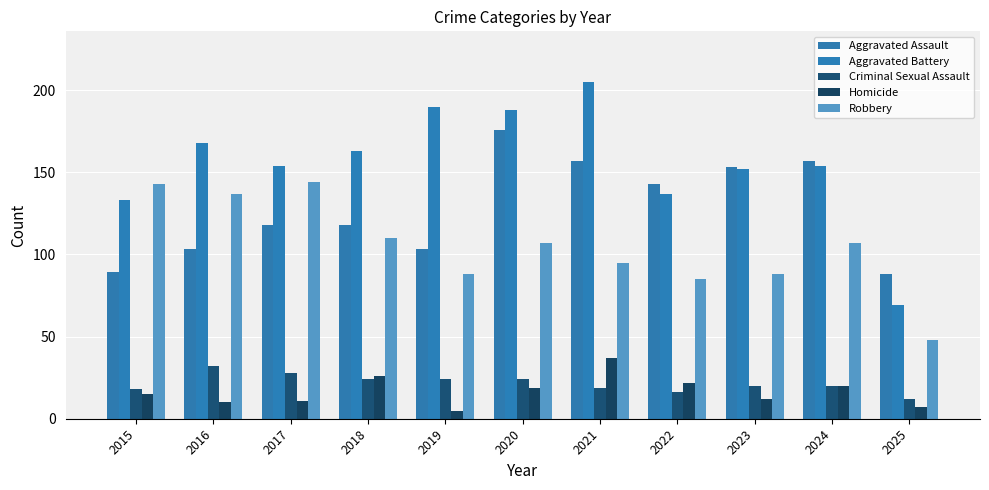

What is the maximum value for Robbery?

144